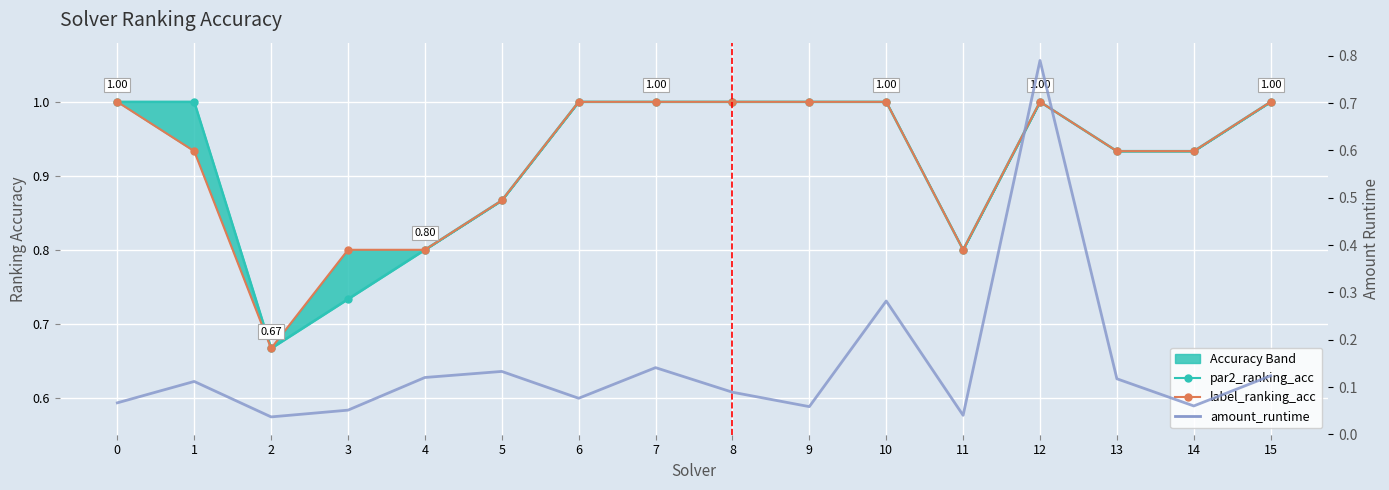

True or false: par2_ranking_acc has more than 2 interior local peaks.

False